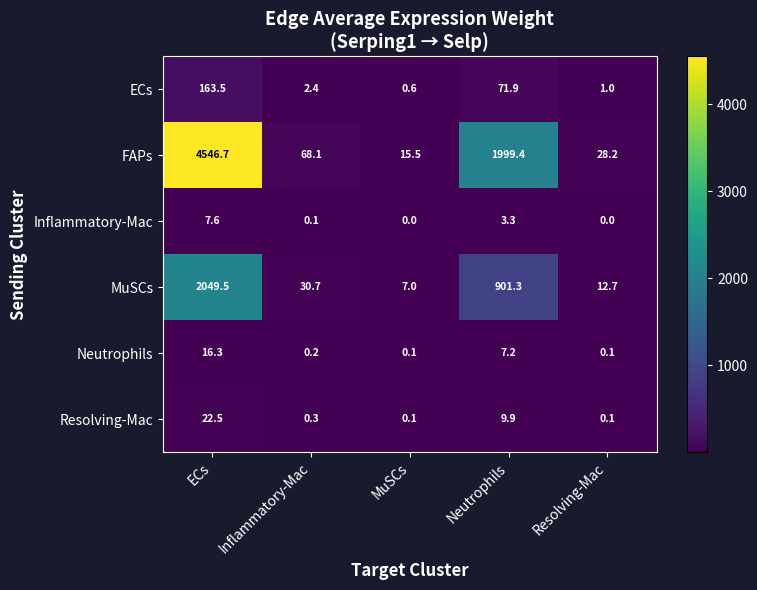

Where does the MuSCs series first go above 30?

ECs